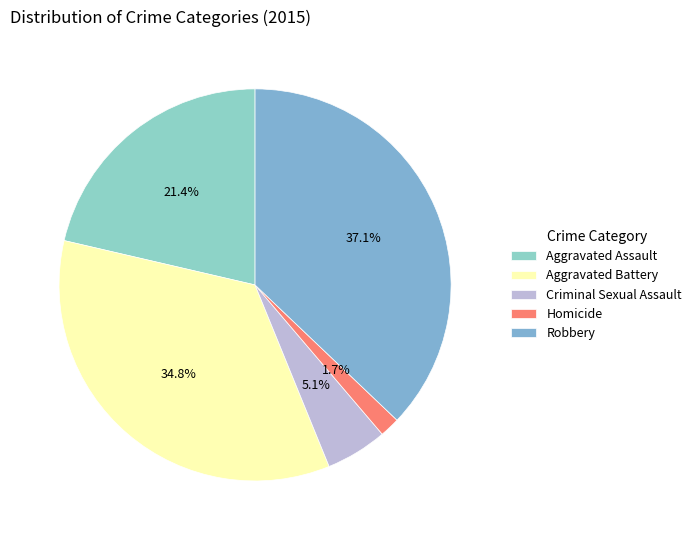

Is there any slice that represents more than half of the pie?

No